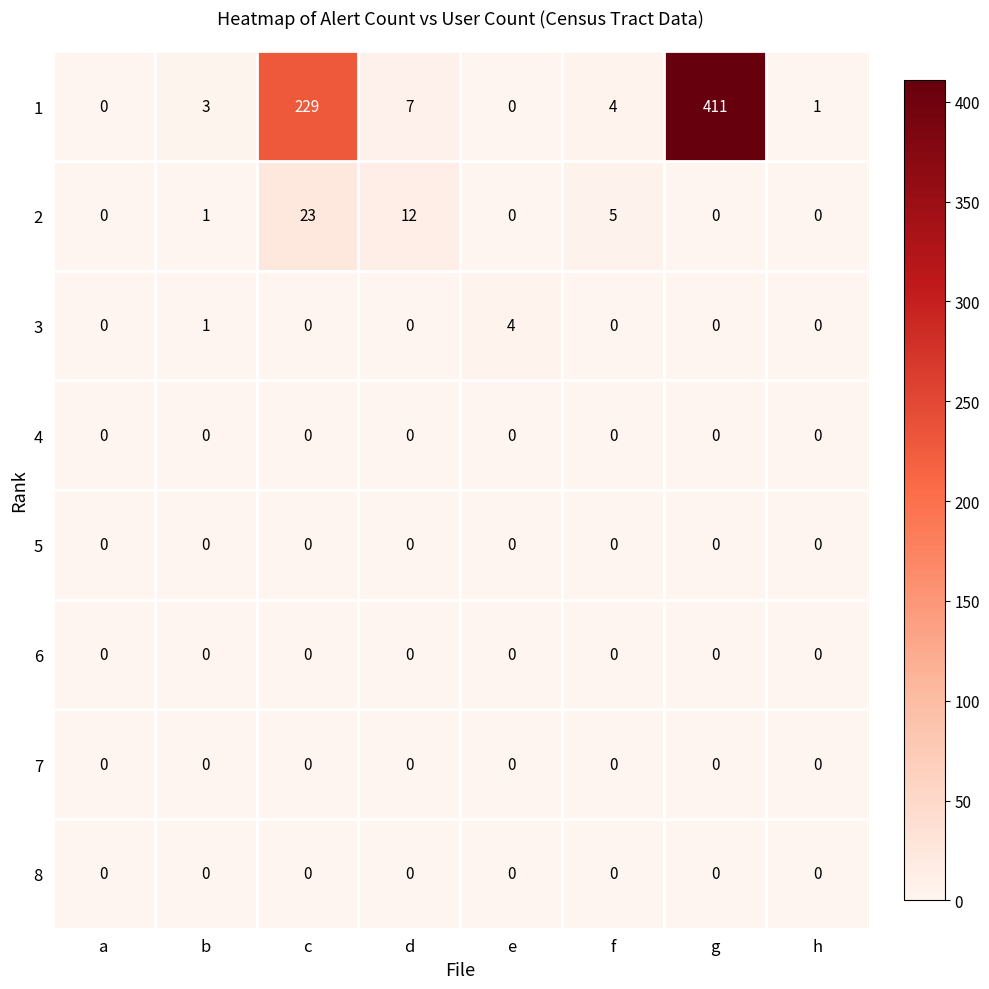

Which series has the widest spread of values?

1